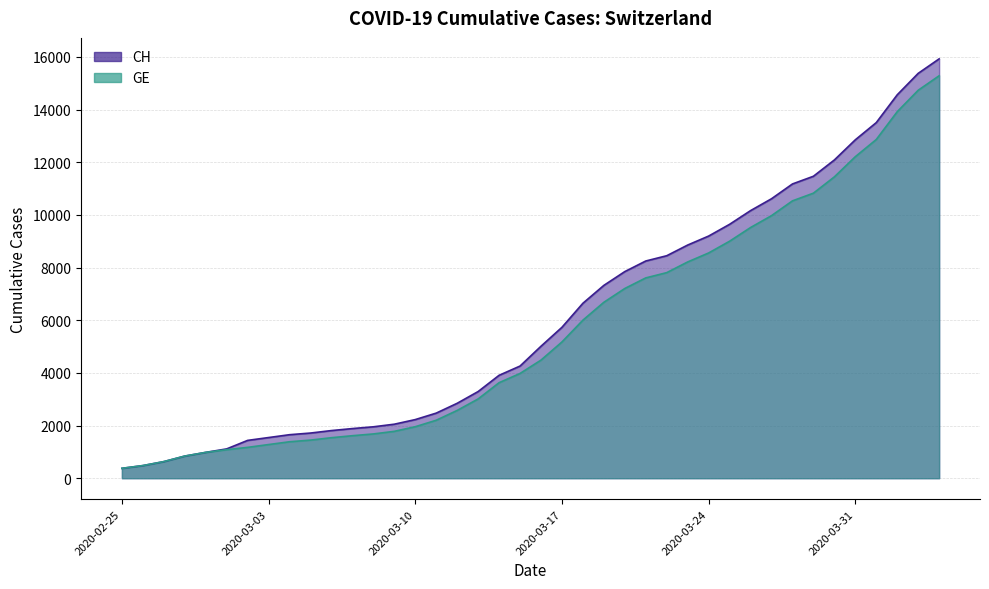

Which series changed the most between 2020-03-24 and 2020-03-28?

CH